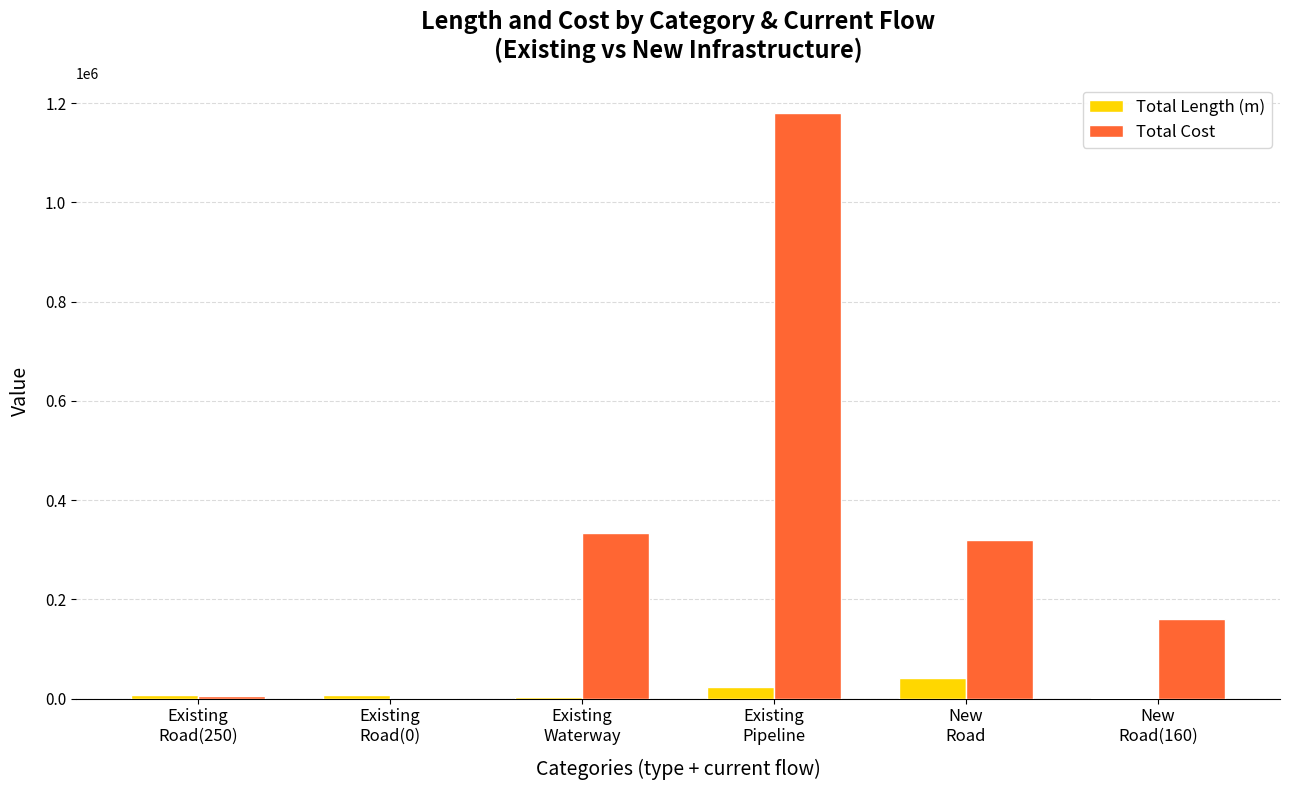

What is the maximum value shown in the chart?

1180586.3